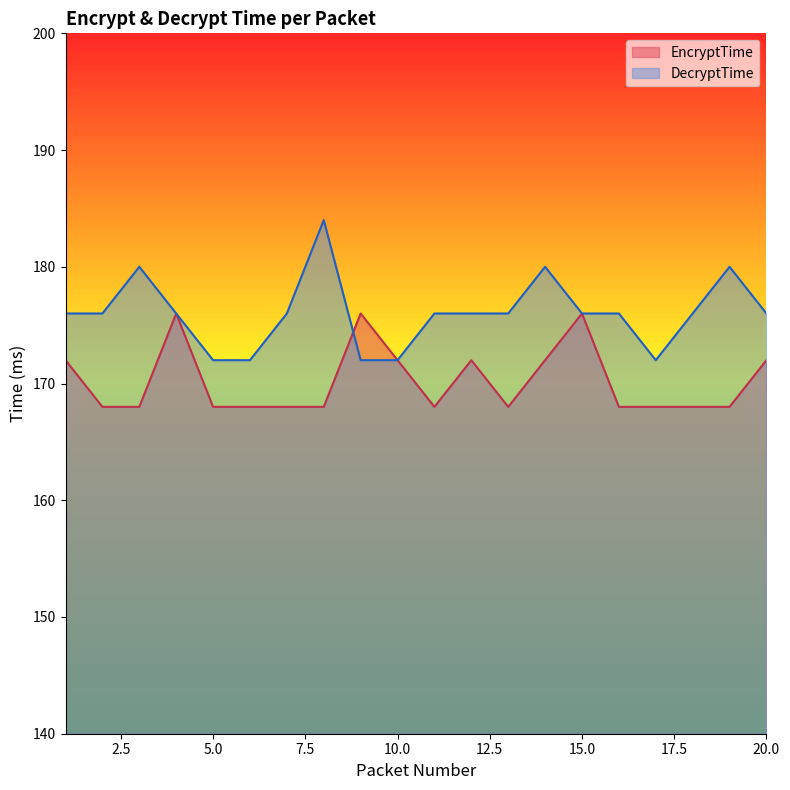

At which label is DecryptTime closest to 178?

1